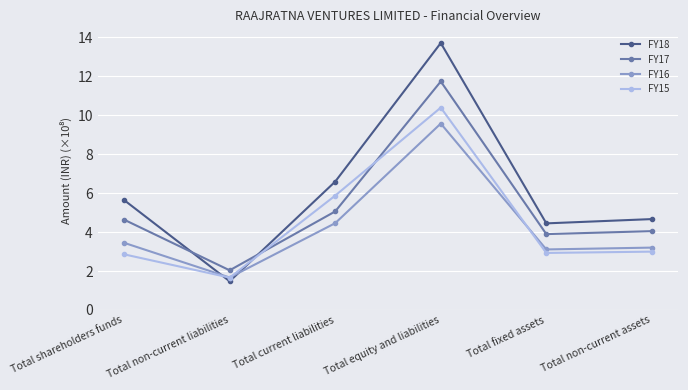

What is the difference between the highest and lowest values at Total shareholders funds?

2.8